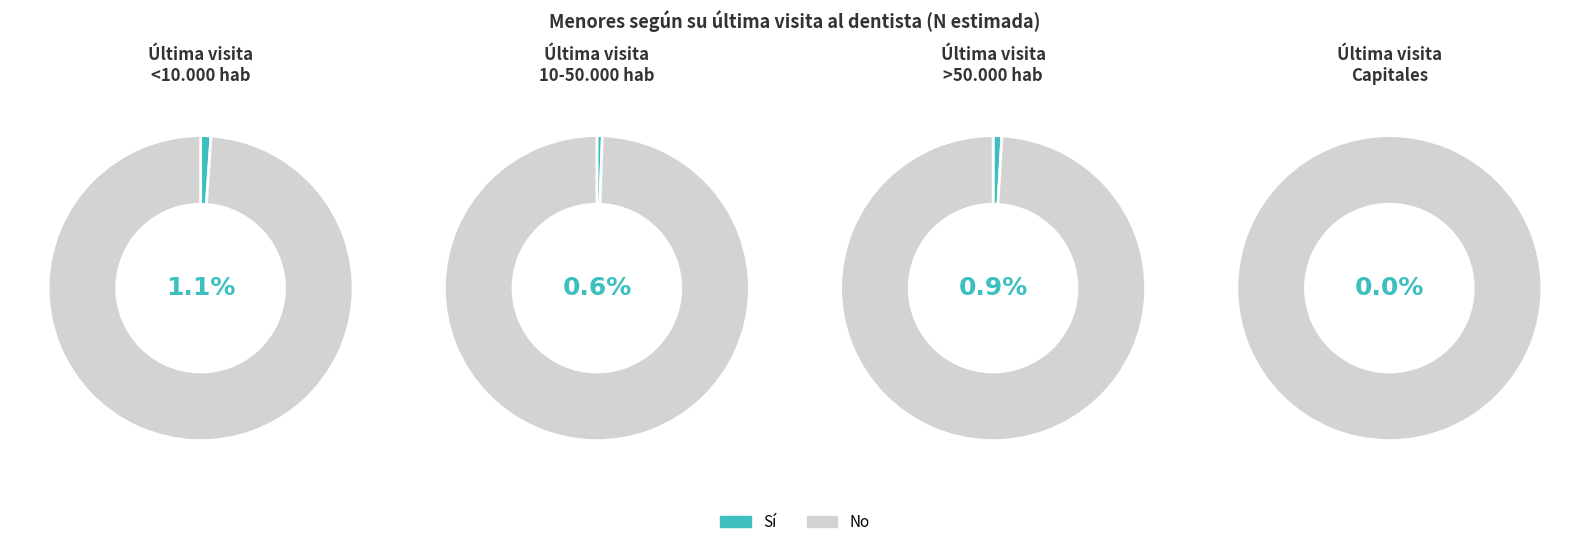

Does 10-50.000 hab represent more than half of the total?

No